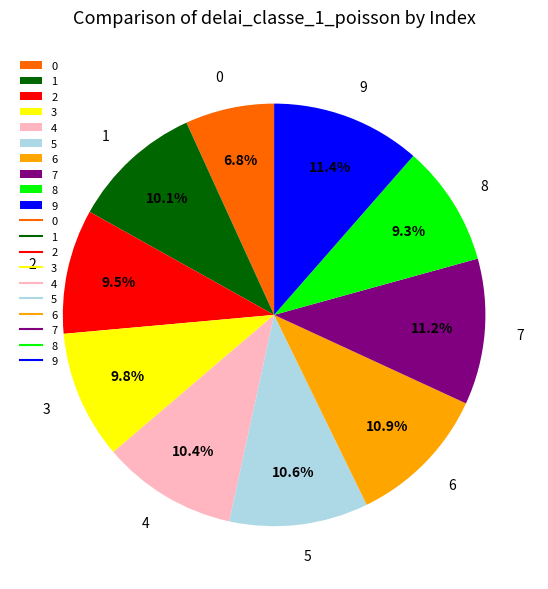

To the nearest percent, what percentage of the pie is 8?

9%